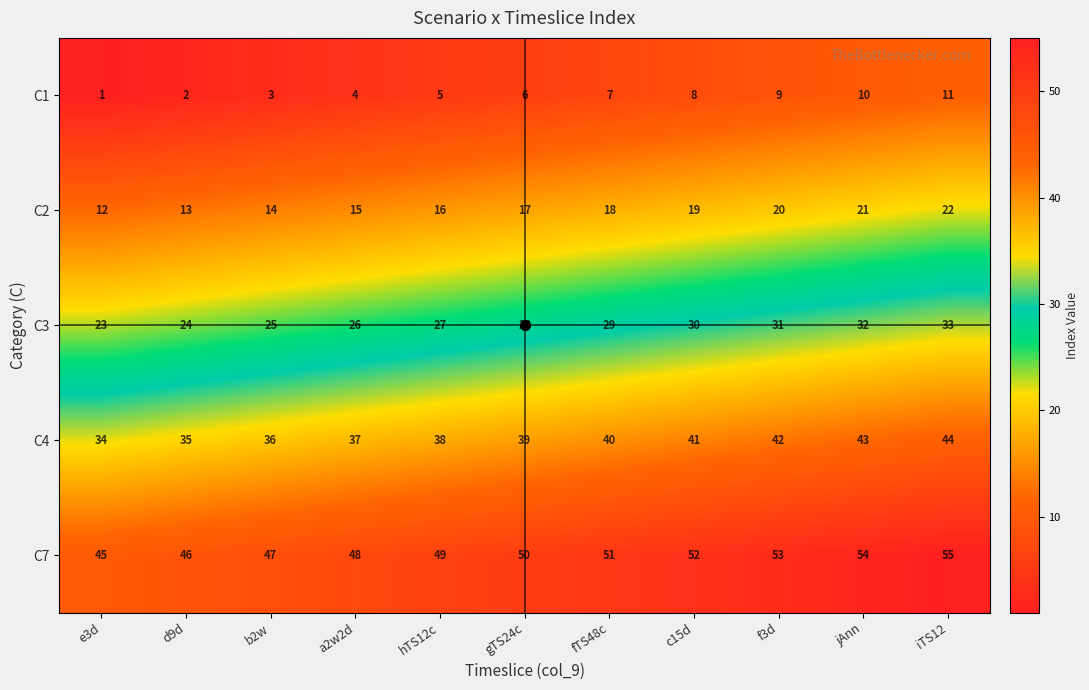

List the series in order of their overall mean, highest first.

C7, C4, C3, C2, C1